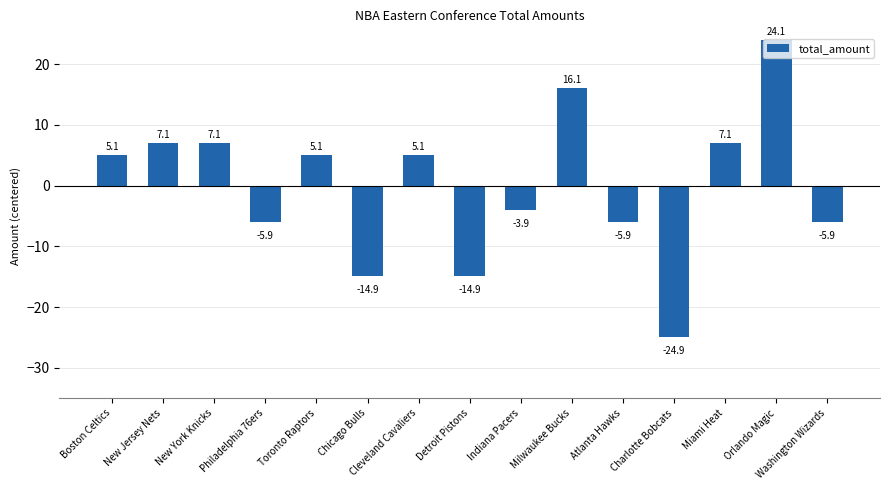

What is the value of the 8th bar from the left?

-14.9